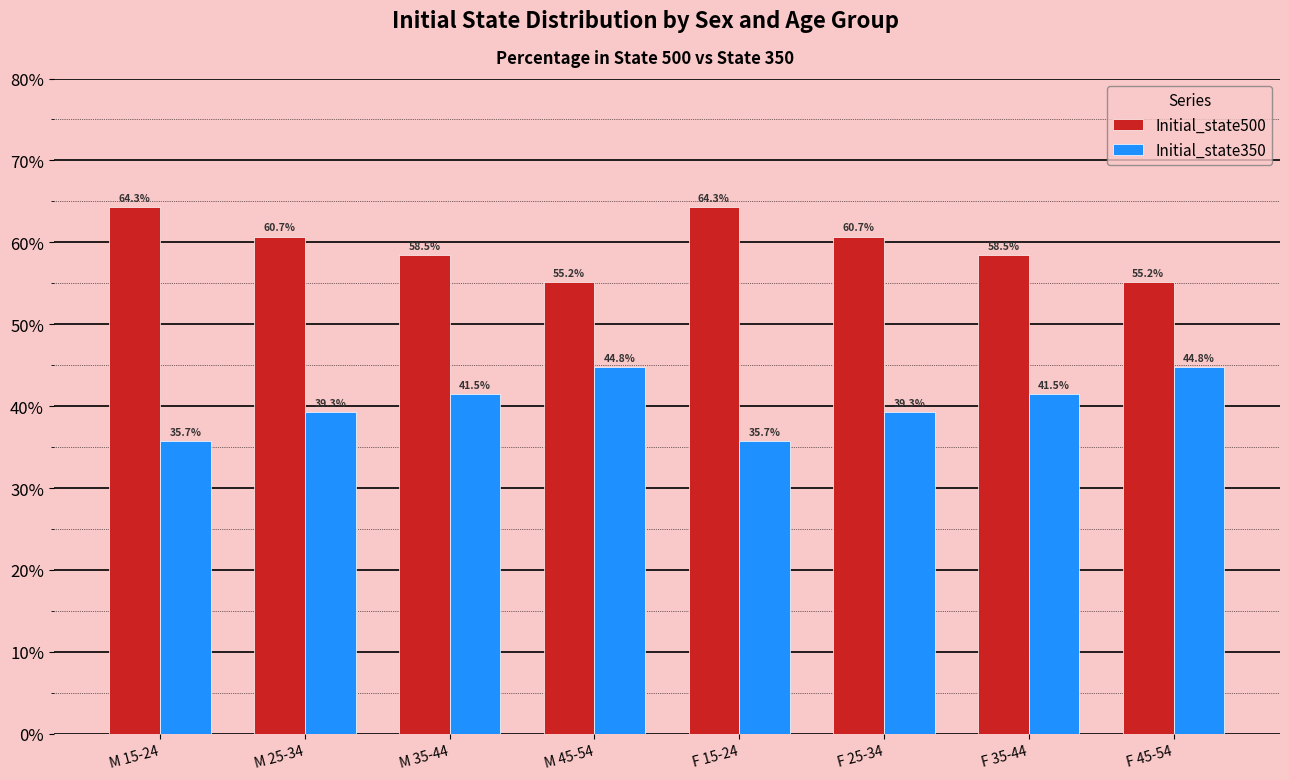

Rank the series at F 45-54 from lowest to highest value.

Initial_state350, Initial_state500